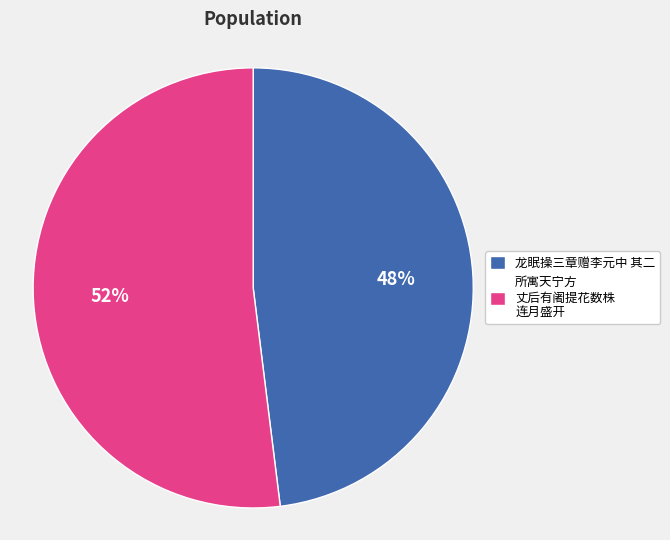

How many slices are in this pie chart?

2